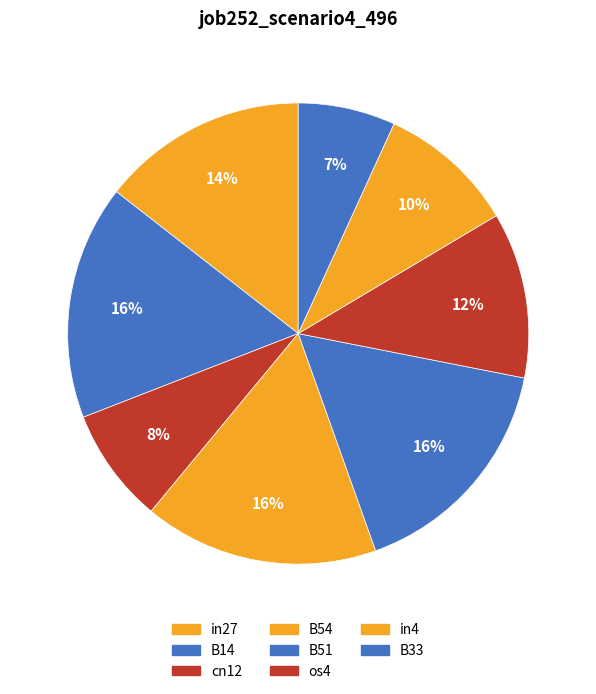

How many slices are in this pie chart?

8